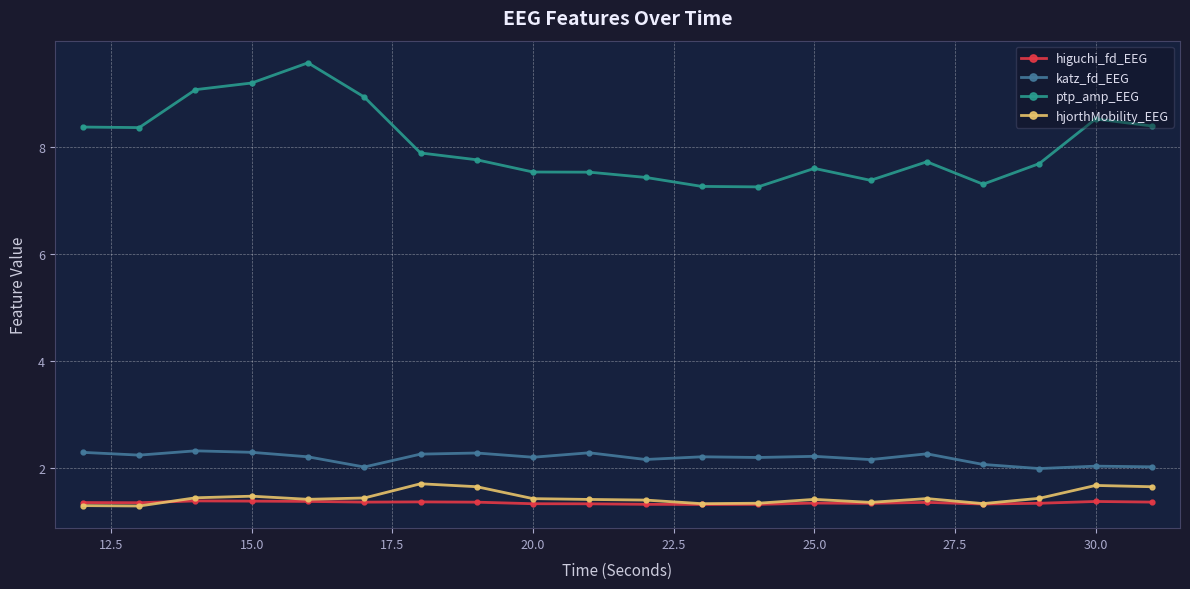

Which series has the largest range (max minus min)?

ptp_amp_EEG